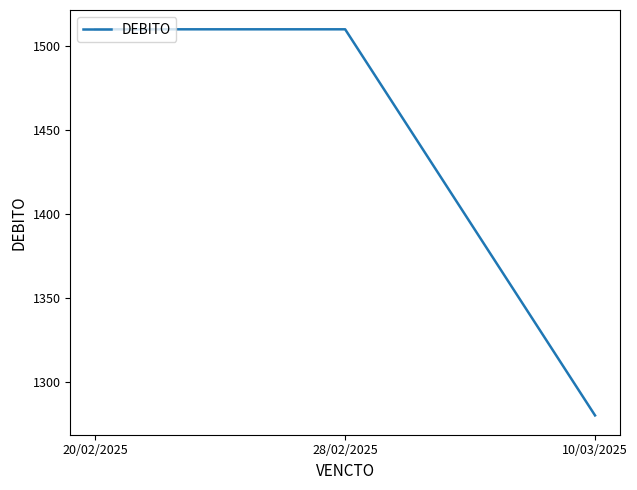

How many values are below 1510?

1